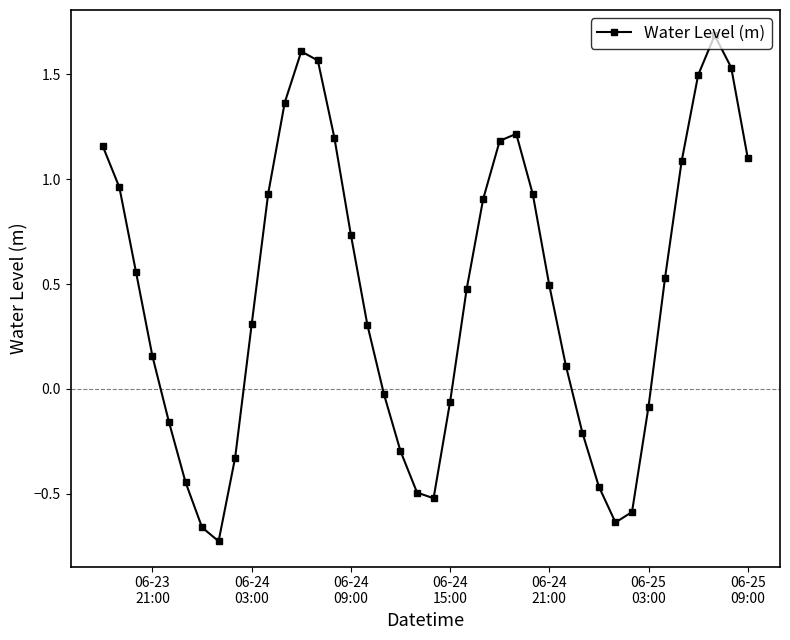

What is the value of the 29th point from the left?

0.1